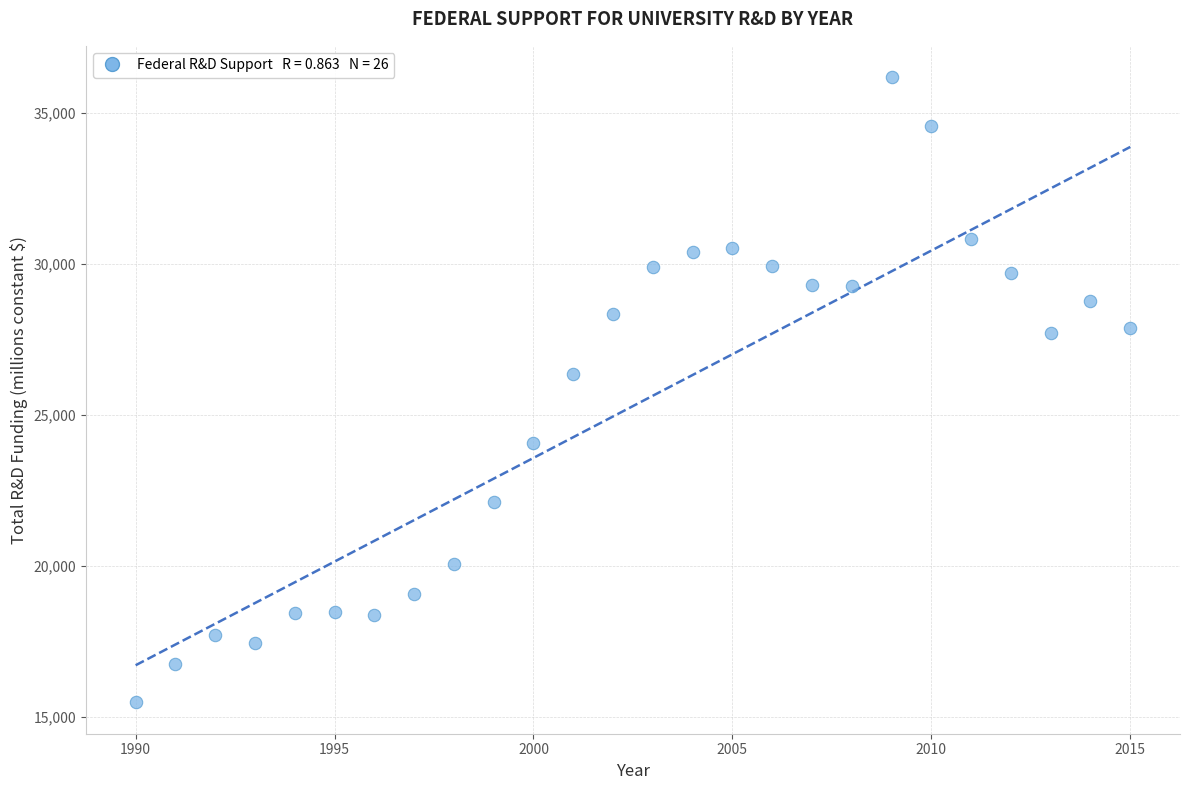

What is the range of X values (max minus min)?

25.0